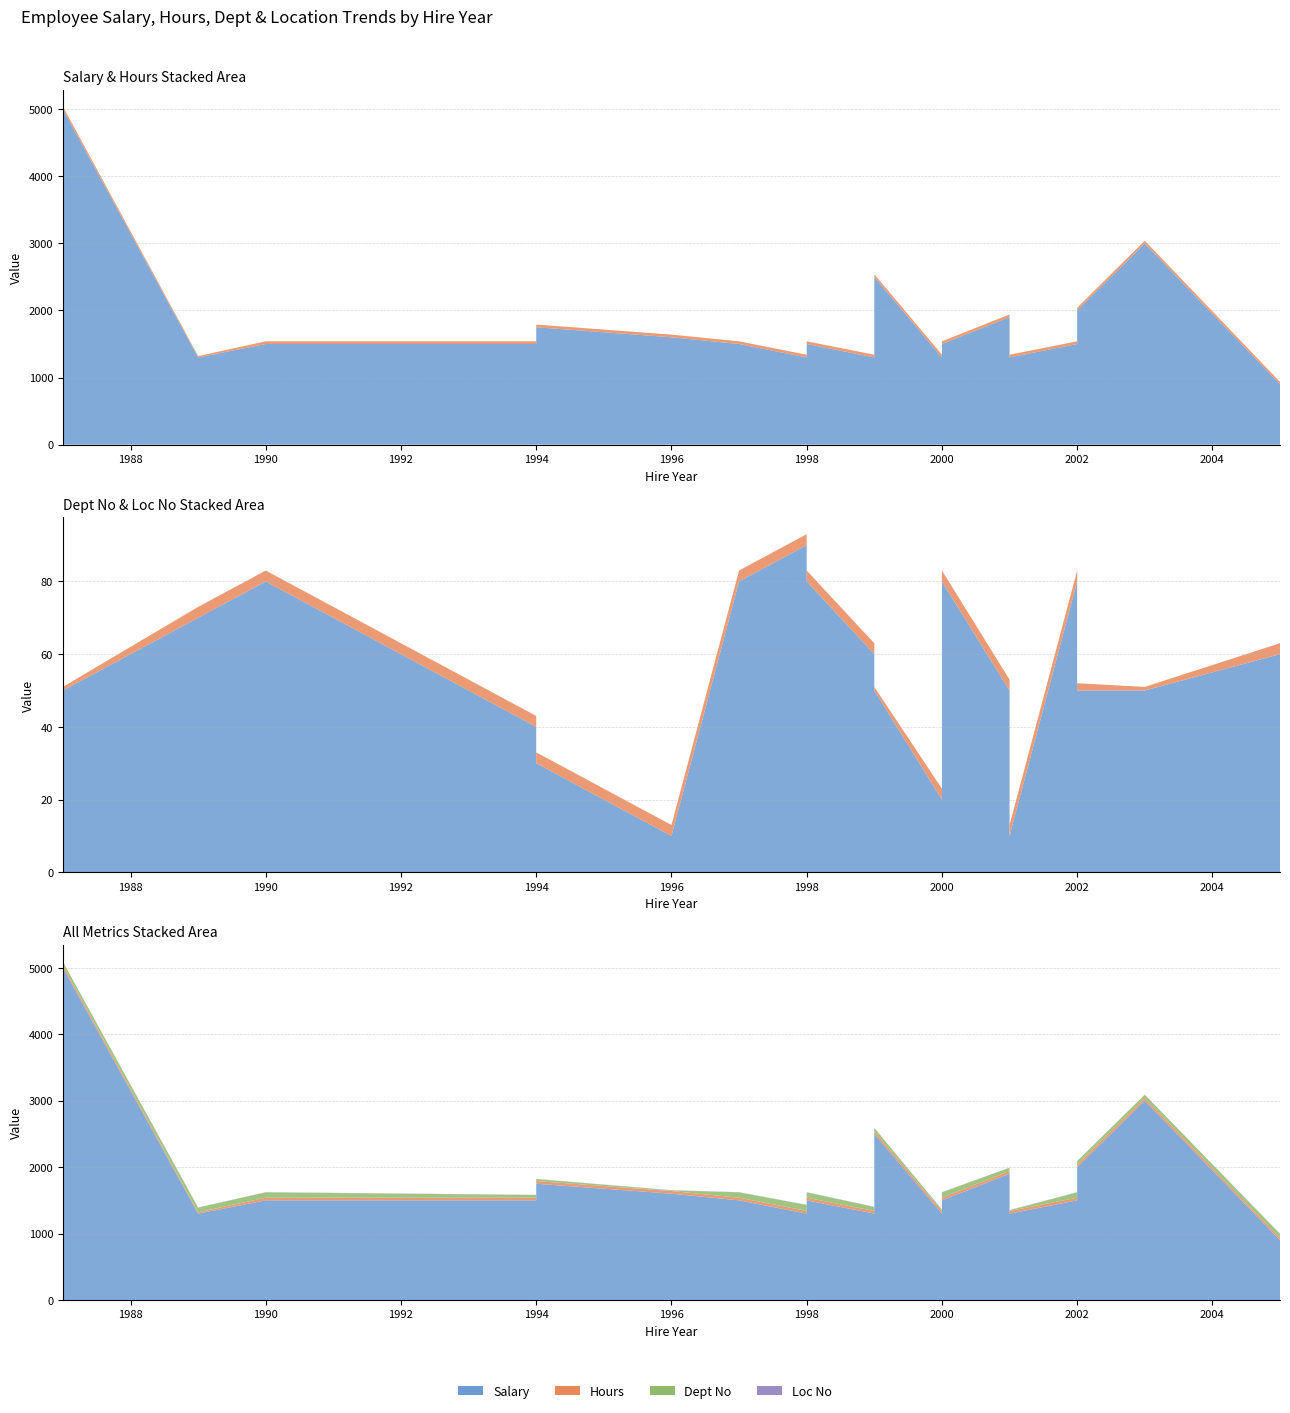

Reading left to right, list all the values displayed in this chart.

sal: BRAND=5000	BRATTON=1300	LAPIN=1500	PHILBIN=1500	MALONE=1100	FLENDERSON=1750	MARTIN=1600	HUDSON=1500	PALMER=1300	HALPERT=1500	BEESLY=1300	LEVINSON=2500	KAPOOR=1300	MARTINEZ=1300	FILIPPELLI=2000	BERNARD=1500	WALLACE=3000	SCHRUTE=1500	HOWARD=900	SCOTT=1900
hours: BRAND=40	BRATTON=20	LAPIN=40	PHILBIN=40	MALONE=40	FLENDERSON=40	MARTIN=40	HUDSON=40	PALMER=40	HALPERT=40	BEESLY=40	LEVINSON=40	KAPOOR=40	MARTINEZ=40	FILIPPELLI=40	BERNARD=40	WALLACE=40	SCHRUTE=40	HOWARD=35	SCOTT=40
dept_no: BRAND=50	BRATTON=70	LAPIN=80	PHILBIN=40	MALONE=10	FLENDERSON=30	MARTIN=10	HUDSON=80	PALMER=90	HALPERT=80	BEESLY=60	LEVINSON=50	KAPOOR=20	MARTINEZ=10	FILIPPELLI=50	BERNARD=80	WALLACE=50	SCHRUTE=80	HOWARD=60	SCOTT=50
locno: BRAND=1	BRATTON=3	LAPIN=3	PHILBIN=3	MALONE=3	FLENDERSON=3	MARTIN=3	HUDSON=3	PALMER=3	HALPERT=3	BEESLY=3	LEVINSON=1	KAPOOR=3	MARTINEZ=3	FILIPPELLI=2	BERNARD=3	WALLACE=1	SCHRUTE=3	HOWARD=3	SCOTT=3